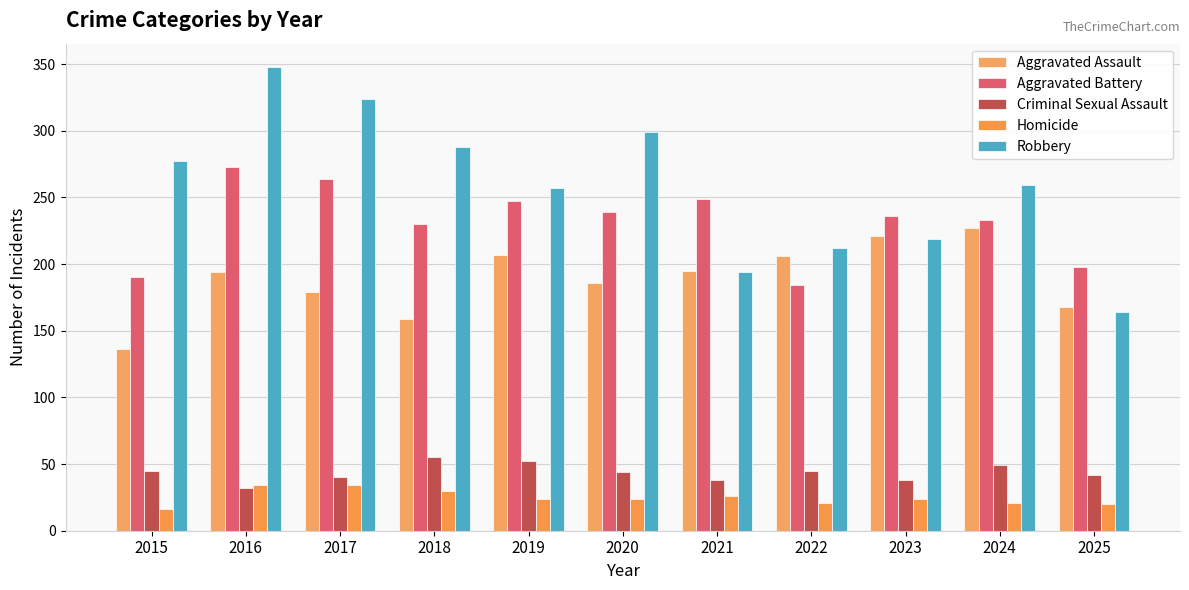

What is the sum of all Aggravated Assault values?

2078